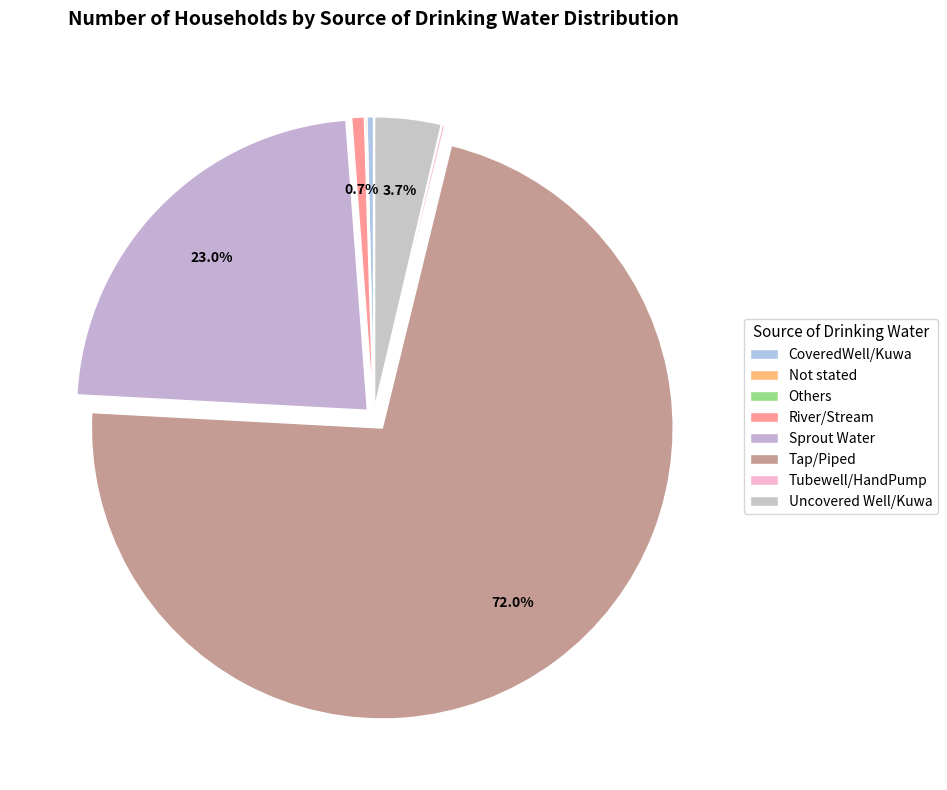

True or false: Not stated accounts for 0% of the total.

True